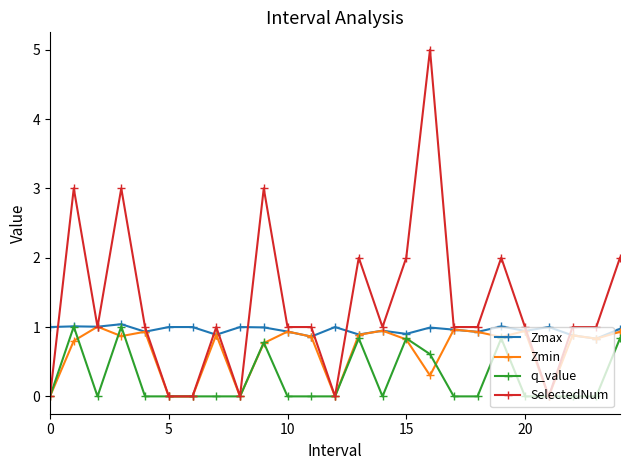

Which series has the largest range (max minus min)?

SelectedNum